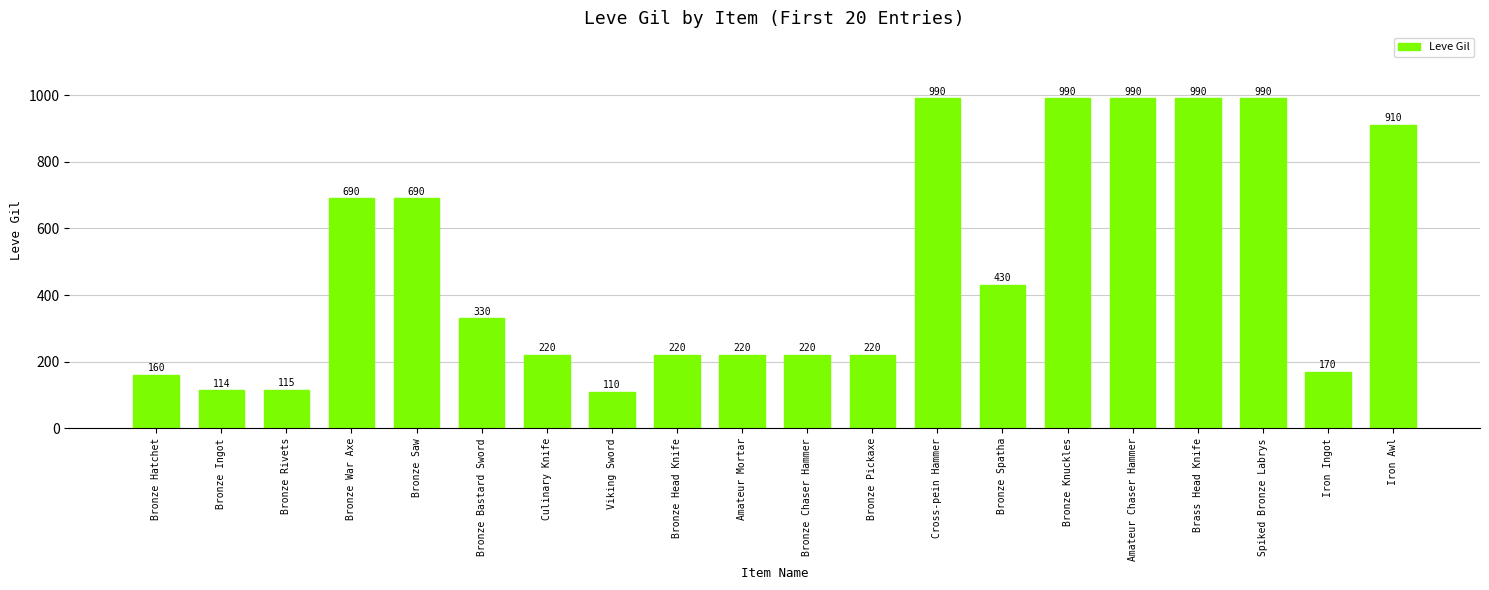

Read the value at Bronze Bastard Sword, to the nearest 100.

300